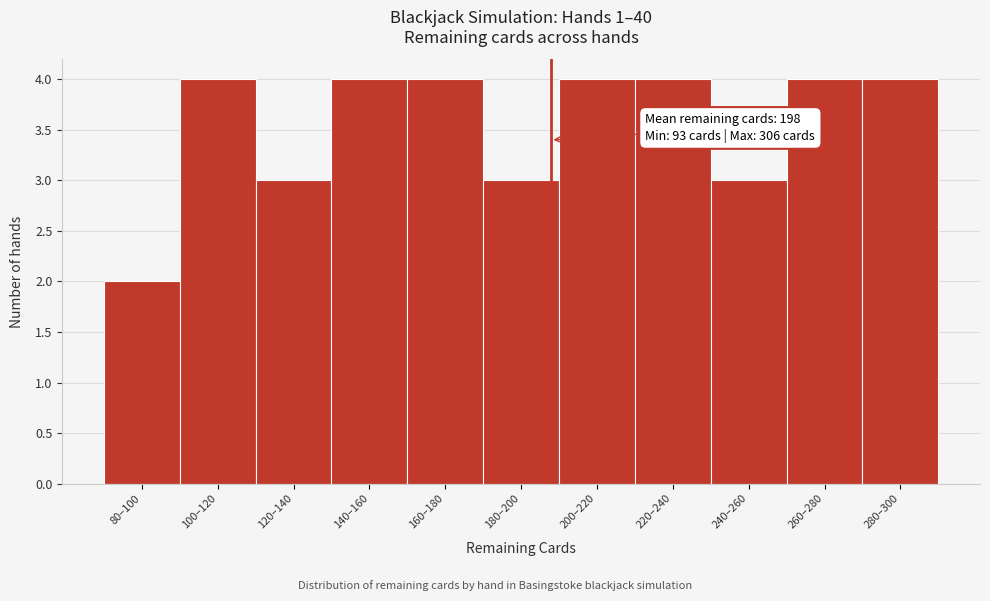

Reading right to left, extract all data points from this chart.

280–300=4	260–280=4	240–260=3	220–240=4	200–220=4	180–200=3	160–180=4	140–160=4	120–140=3	100–120=4	80–100=2